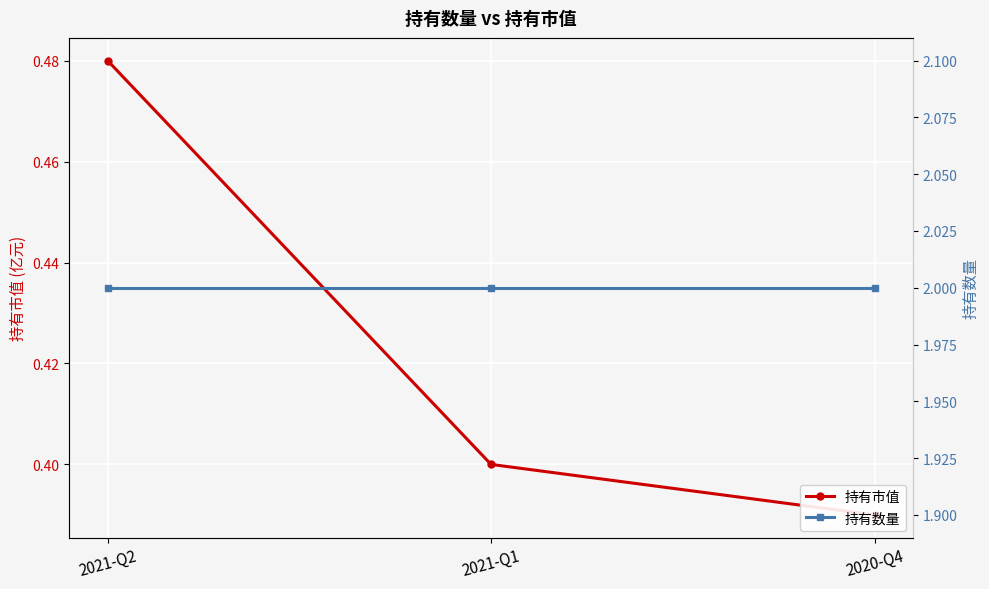

At which category is the sum across all series the highest?

2021-Q2